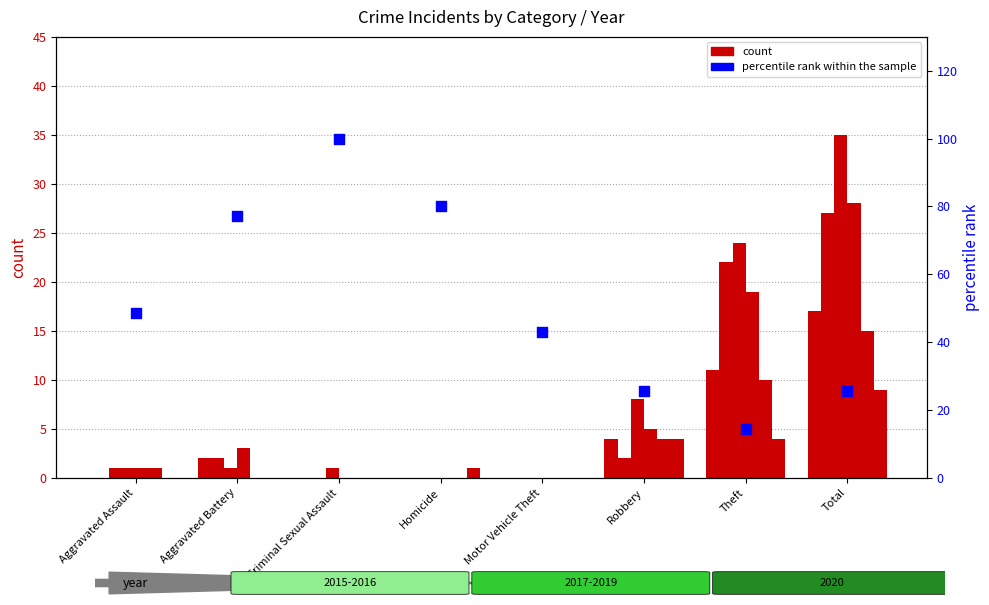

Between Homicide and Total, which is larger?

Homicide